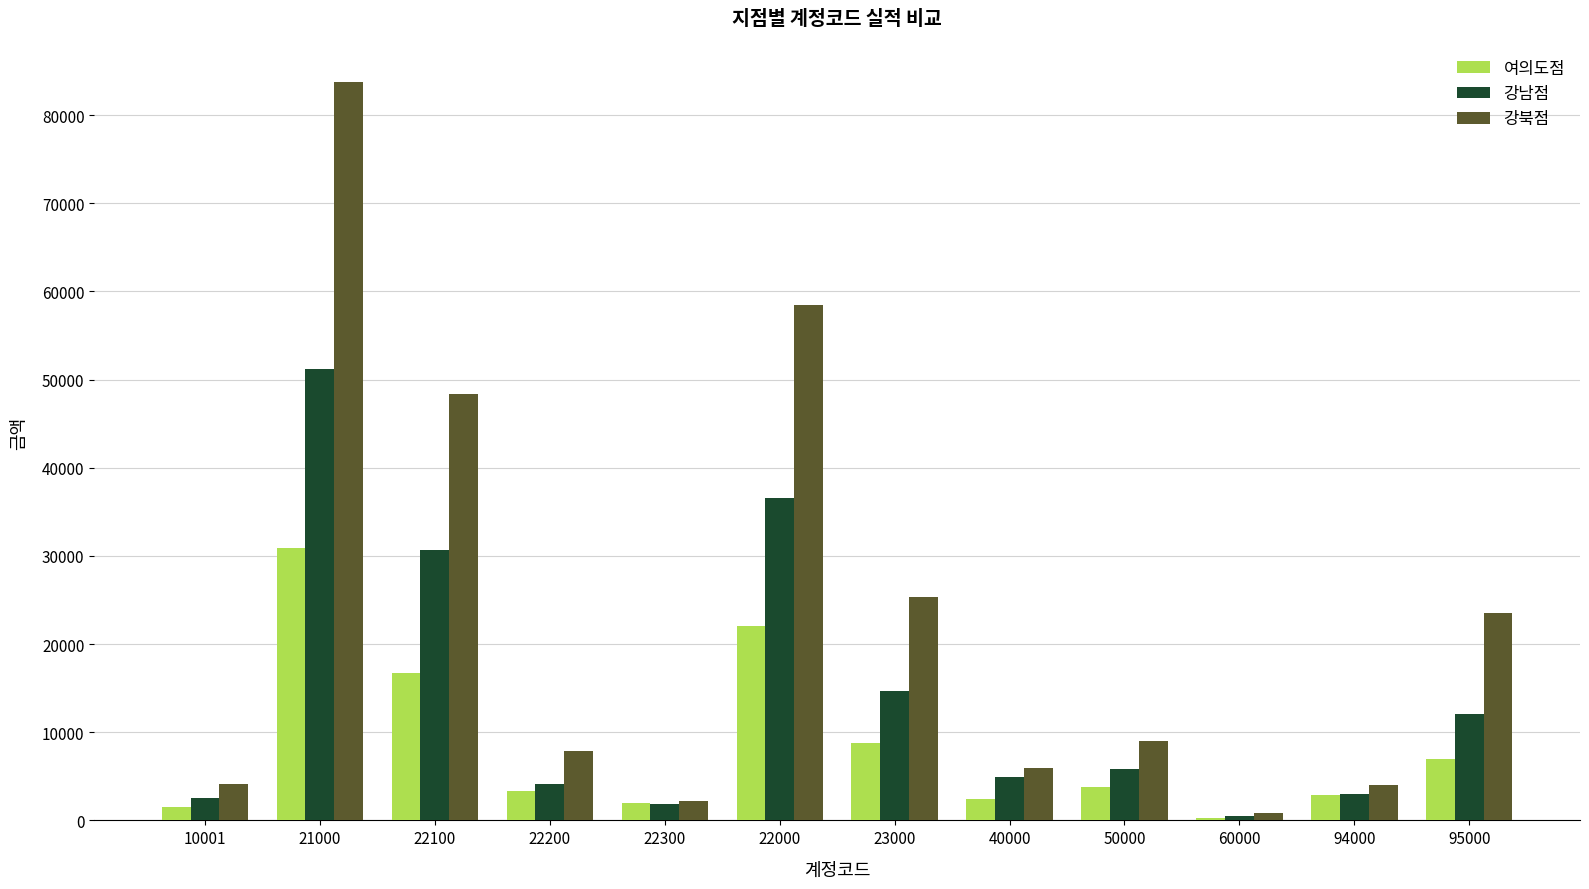

What are all the series names shown in the legend?

여의도점, 강남점, 강북점